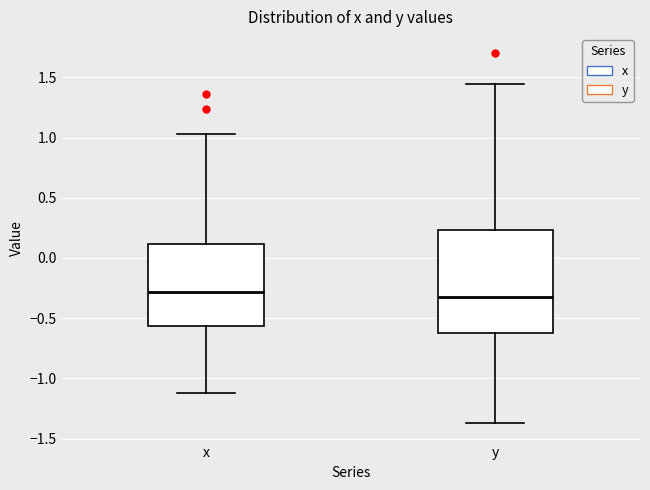

Reading left to right, read every box against the y-axis: the position of its median line, the range the box covers, and the ends of its whiskers. The values are not printed on the chart, so give them approximately, as read against the axis.

x: median -0.30, box -0.55 to 0.10, whiskers -1.10 to 1.05
y: median -0.30, box -0.60 to 0.25, whiskers -1.35 to 1.45